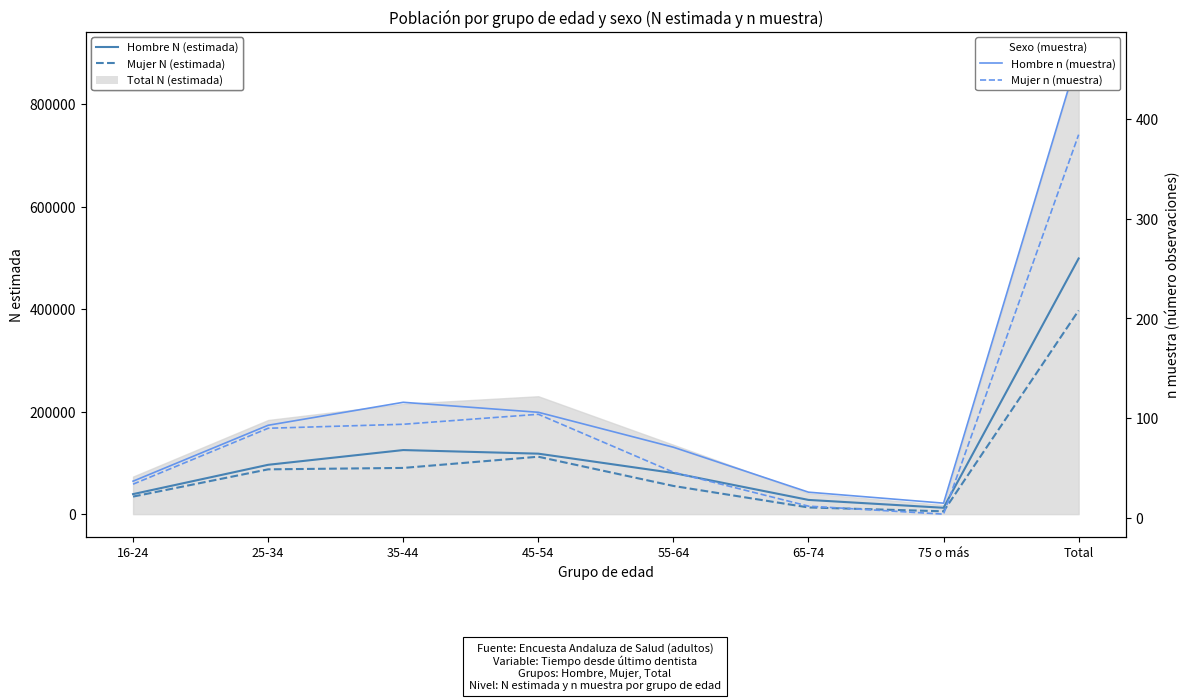

Does the chart display data point markers on the line(s)?

No